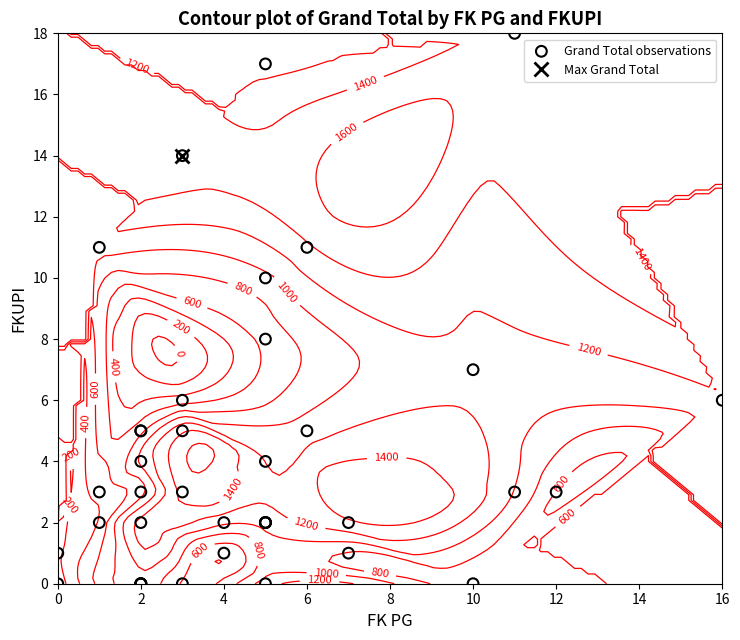

How many values are below 3?

19